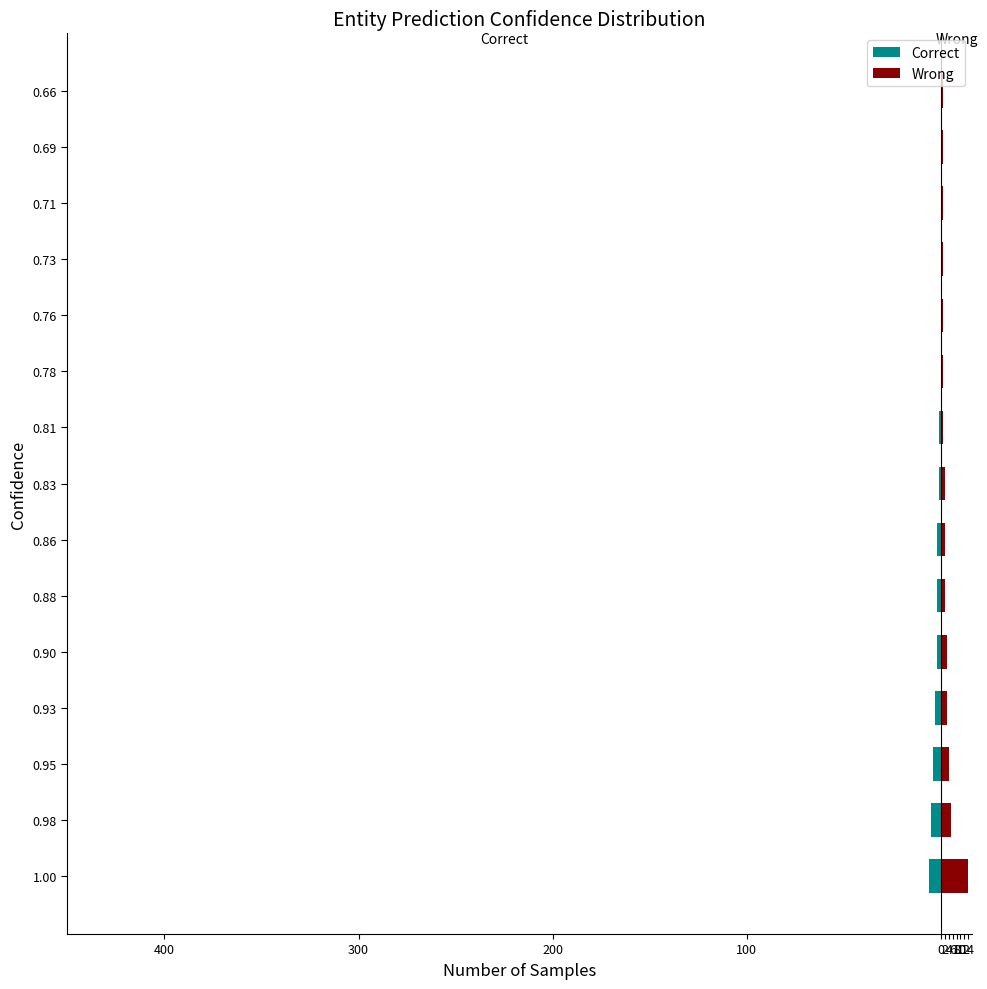

What is the difference between the Correct values at 0.93 and 0.69?

3